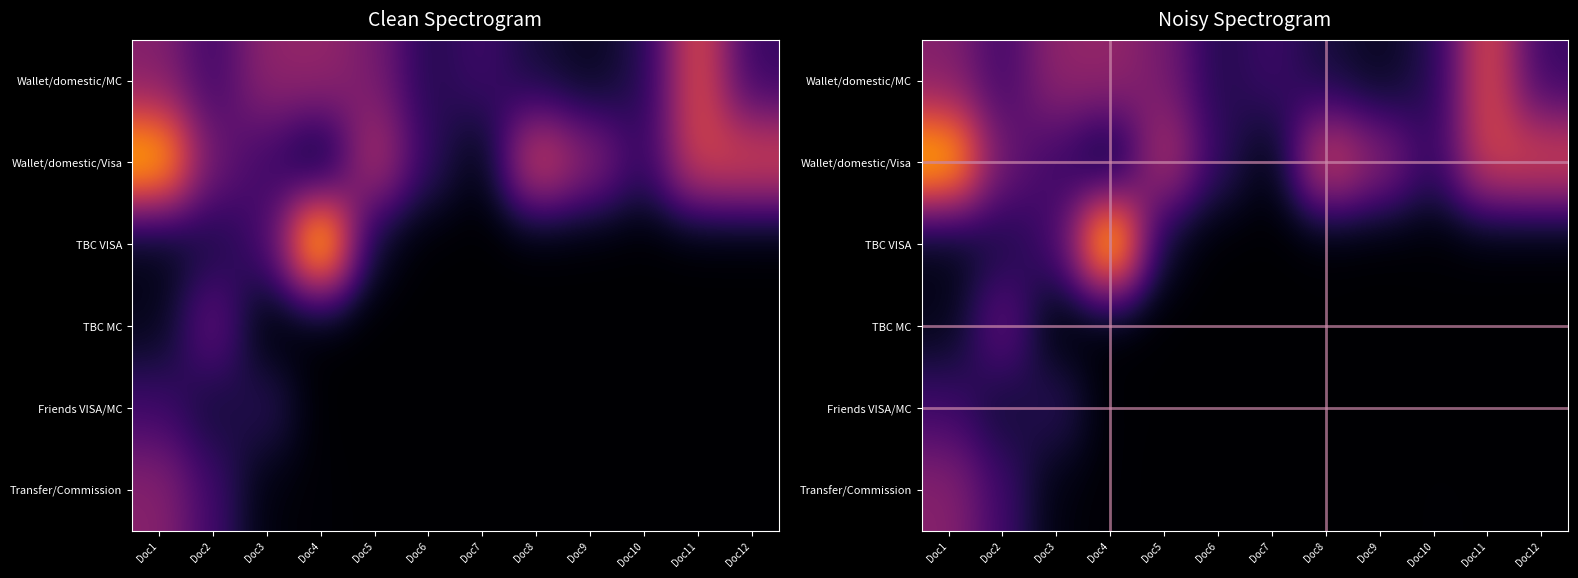

Which has a higher value, Doc7 or Doc1?

Doc1